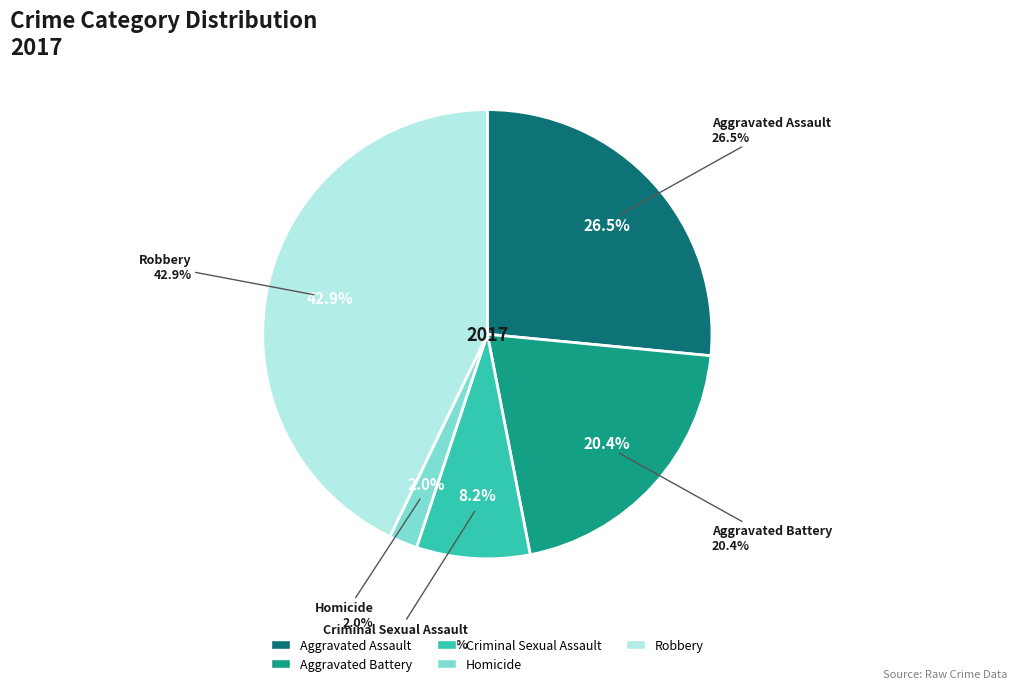

Does Aggravated Assault account for over 50% of the chart?

No